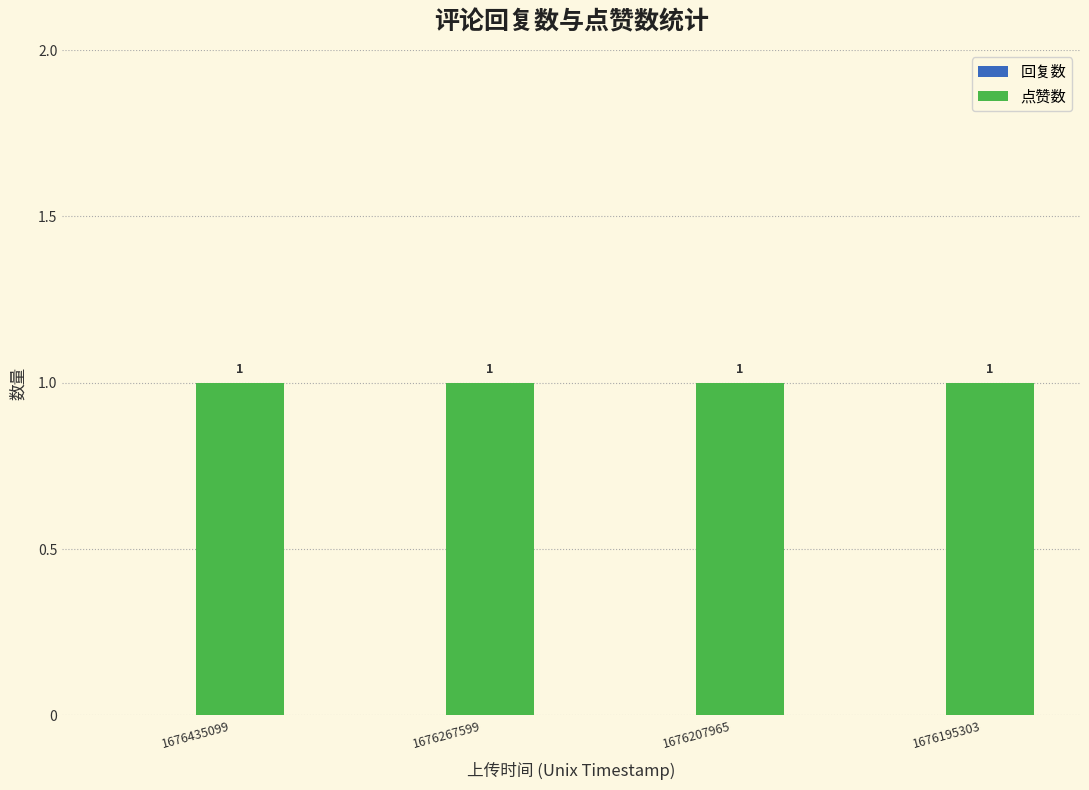

How many bars are there in each group?

2